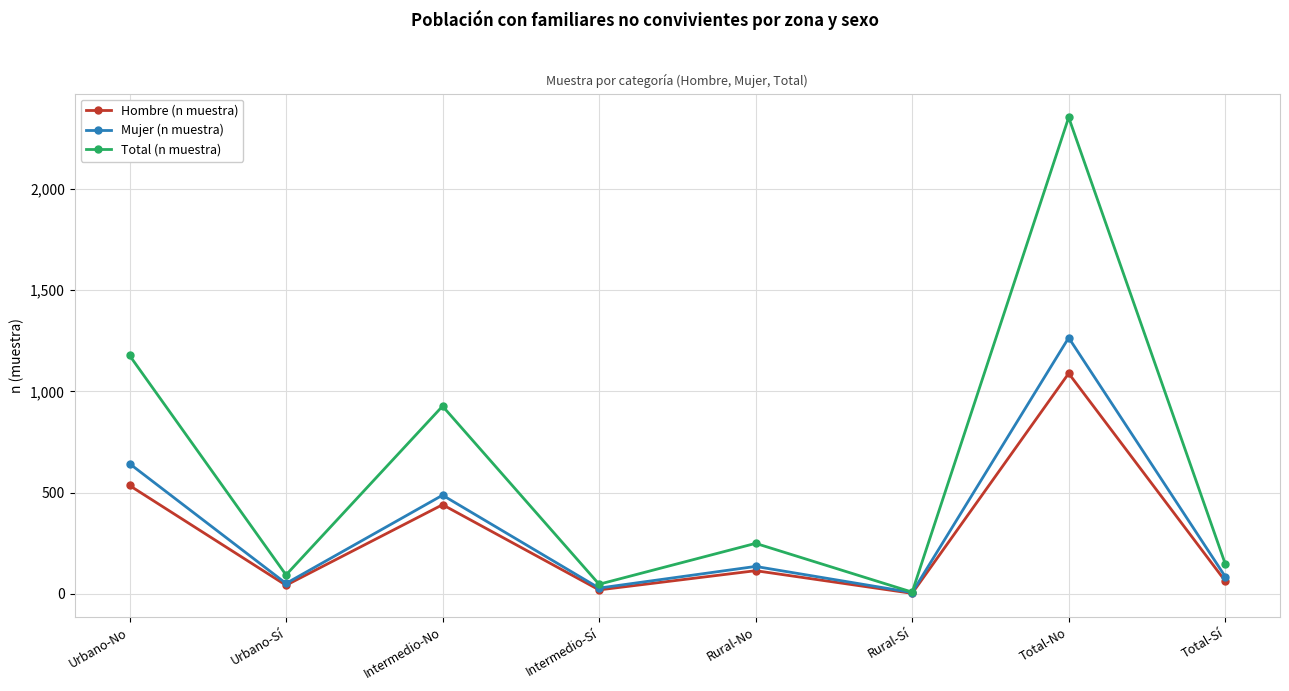

What are all the series names shown in the legend?

Hombre (n muestra), Mujer (n muestra), Total (n muestra)